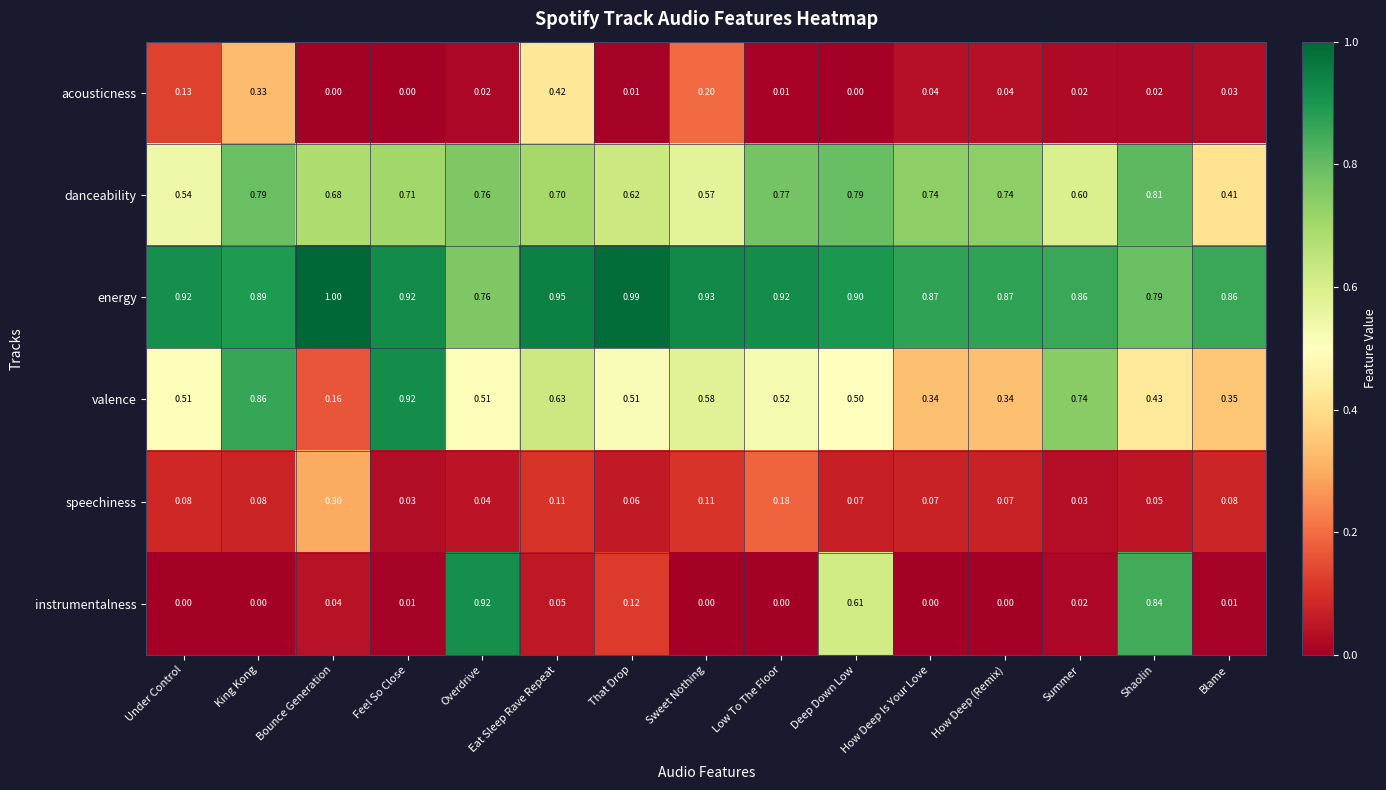

At How Deep (Remix), list the series in order from smallest to largest.

instrumentalness, acousticness, speechiness, valence, danceability, energy